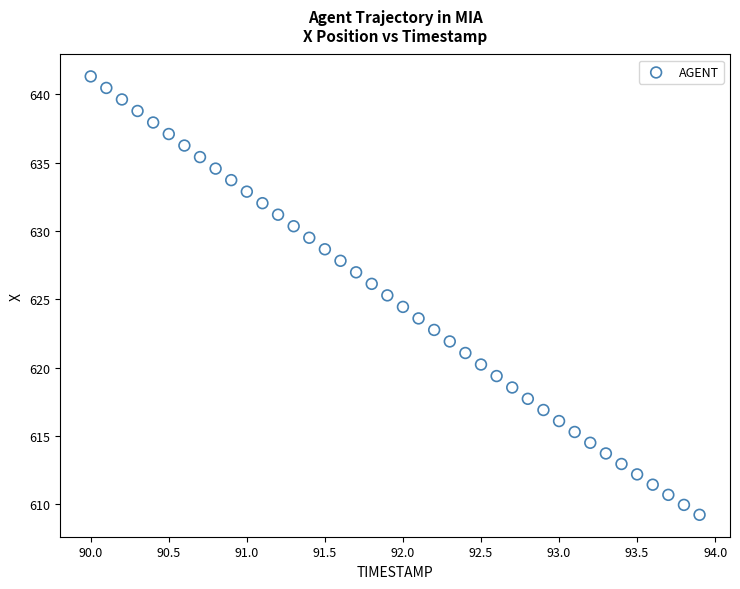

What is the range of X values (max minus min)?

3.9